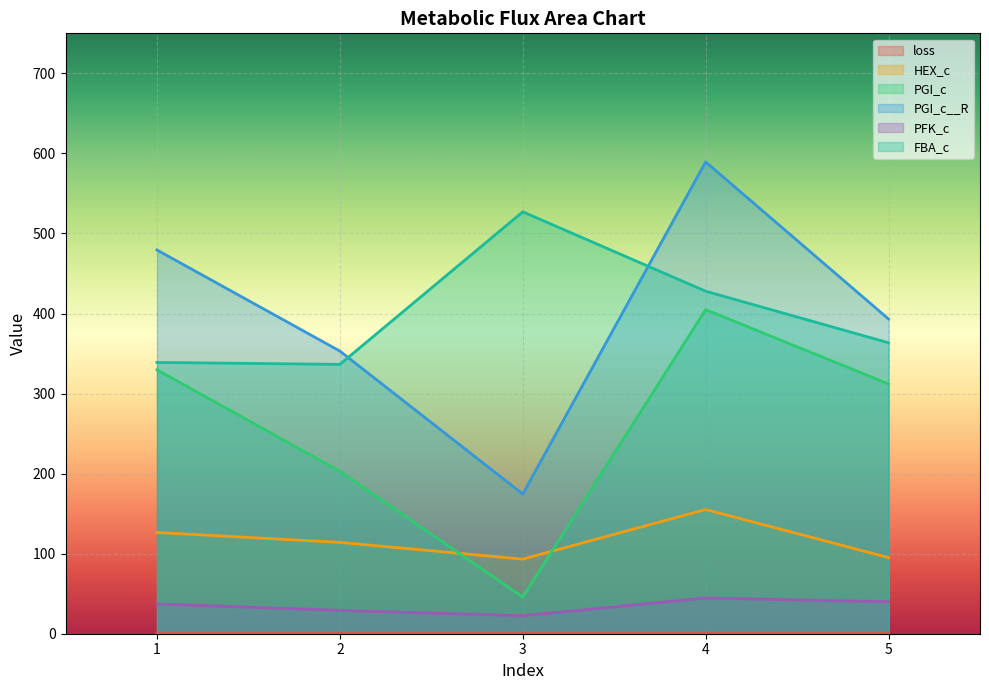

What is the maximum value shown in the chart?

589.4